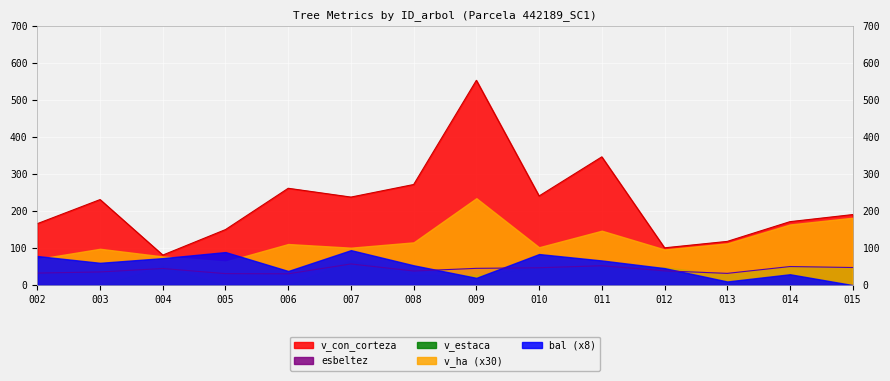

What is the difference between the v_con_corteza values at 442189011 and 442189008?

74.8